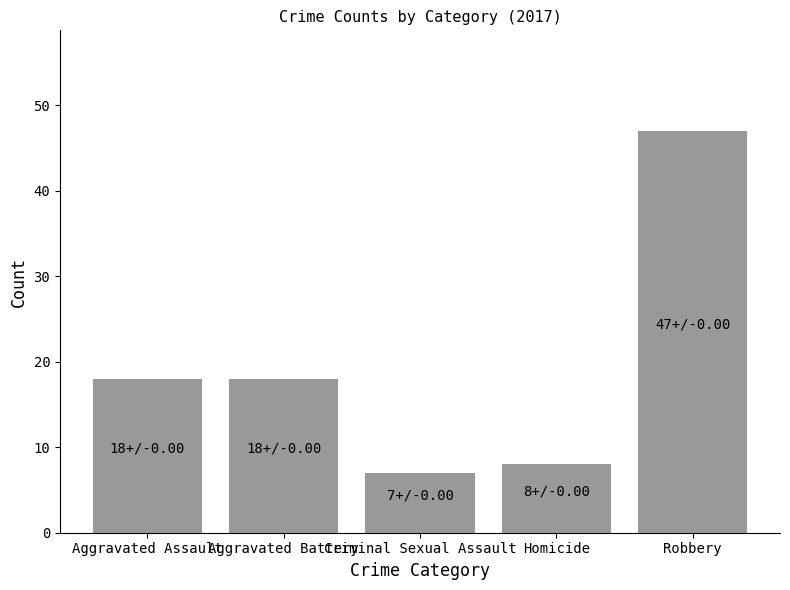

What value does the data have at Criminal Sexual Assault, to the nearest 5?

5